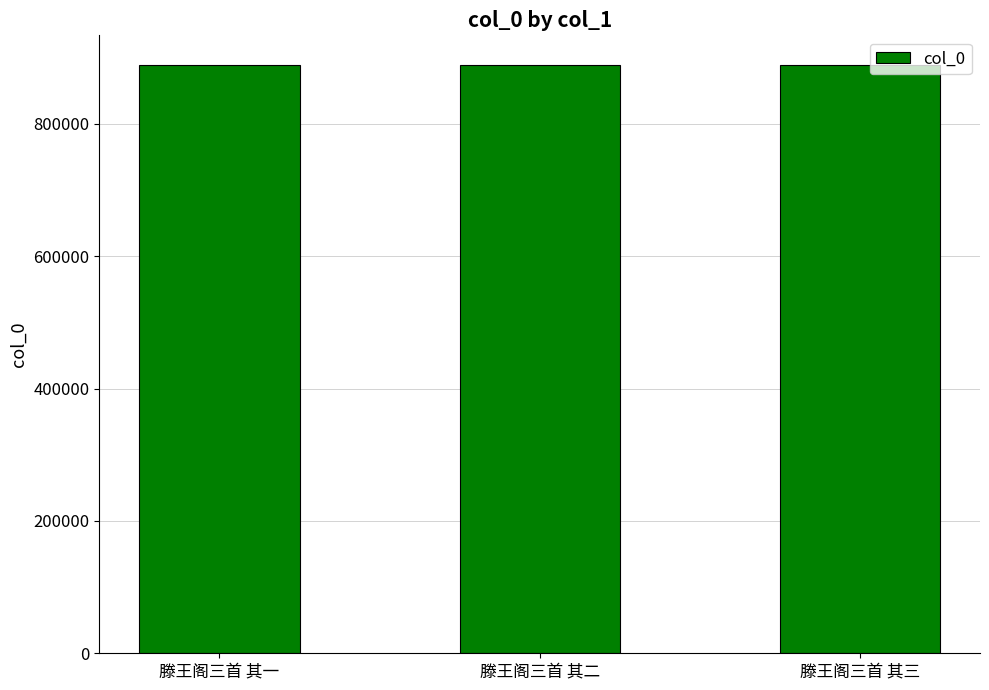

What is the ratio of the value at 滕王阁三首 其二 to the value at 滕王阁三首 其一?

1.0